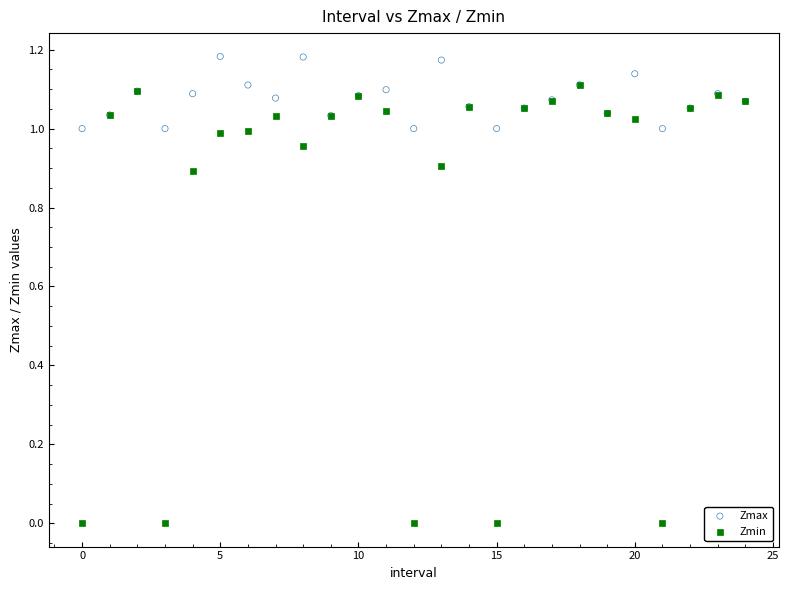

What are all the series names shown in the legend?

Zmax, Zmin